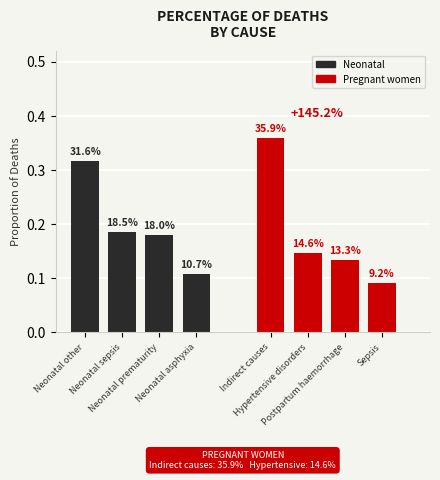

Count the number of data series in this chart.

2